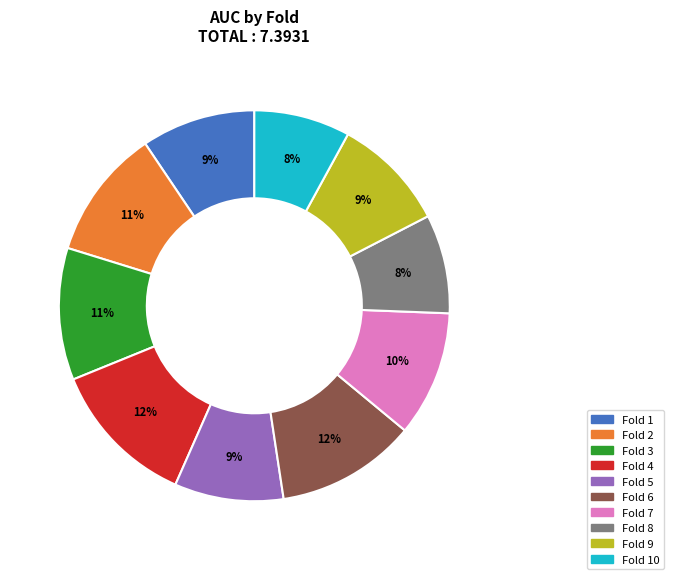

Which has a higher value, Fold 8 or Fold 5?

Fold 5